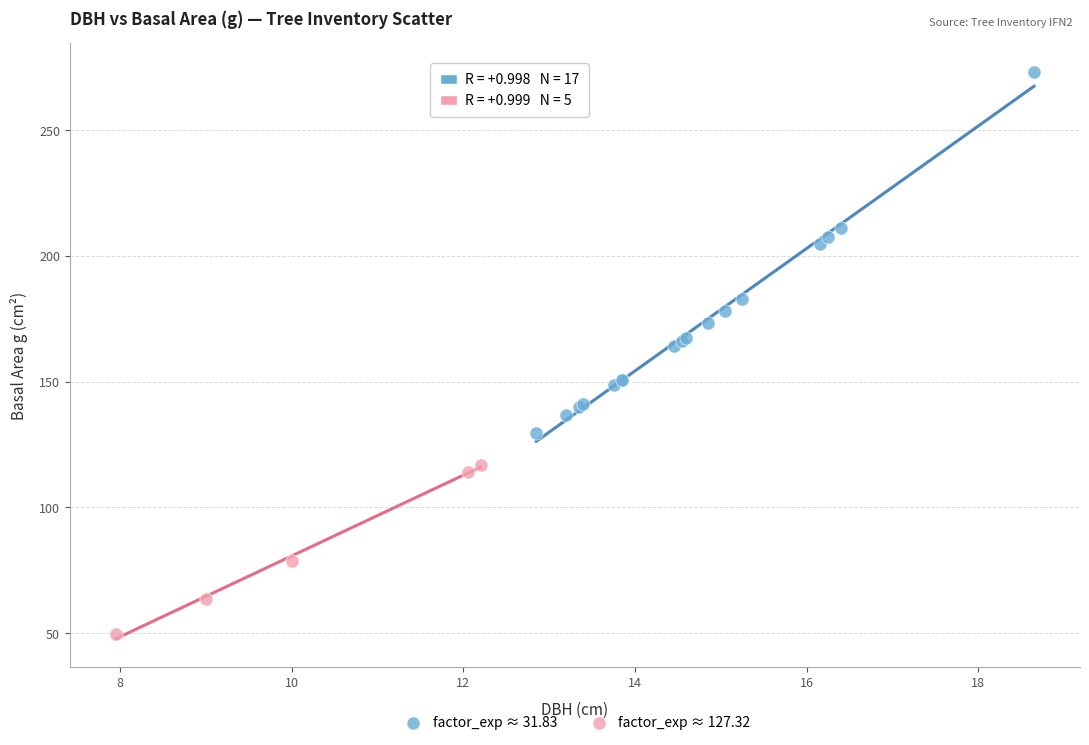

Which series contains the lowest Y value?

factor_exp ≈ 127.32